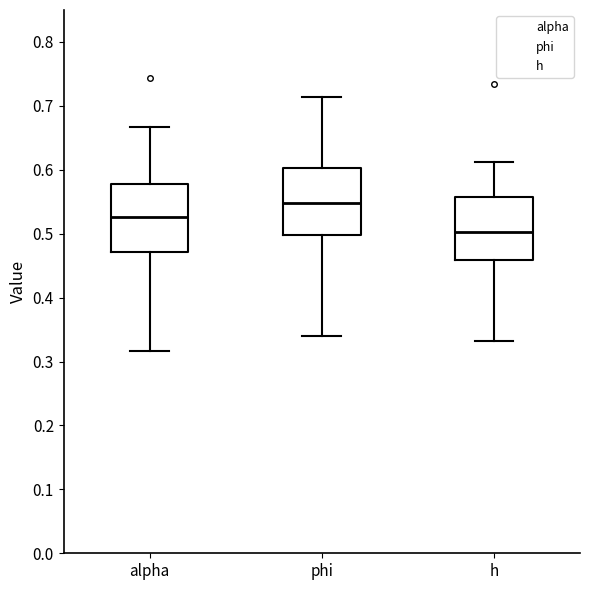

Where does the median line of the box for h sit on the y-axis? The values are not printed on the chart, so give them approximately, as read against the axis.

0.50